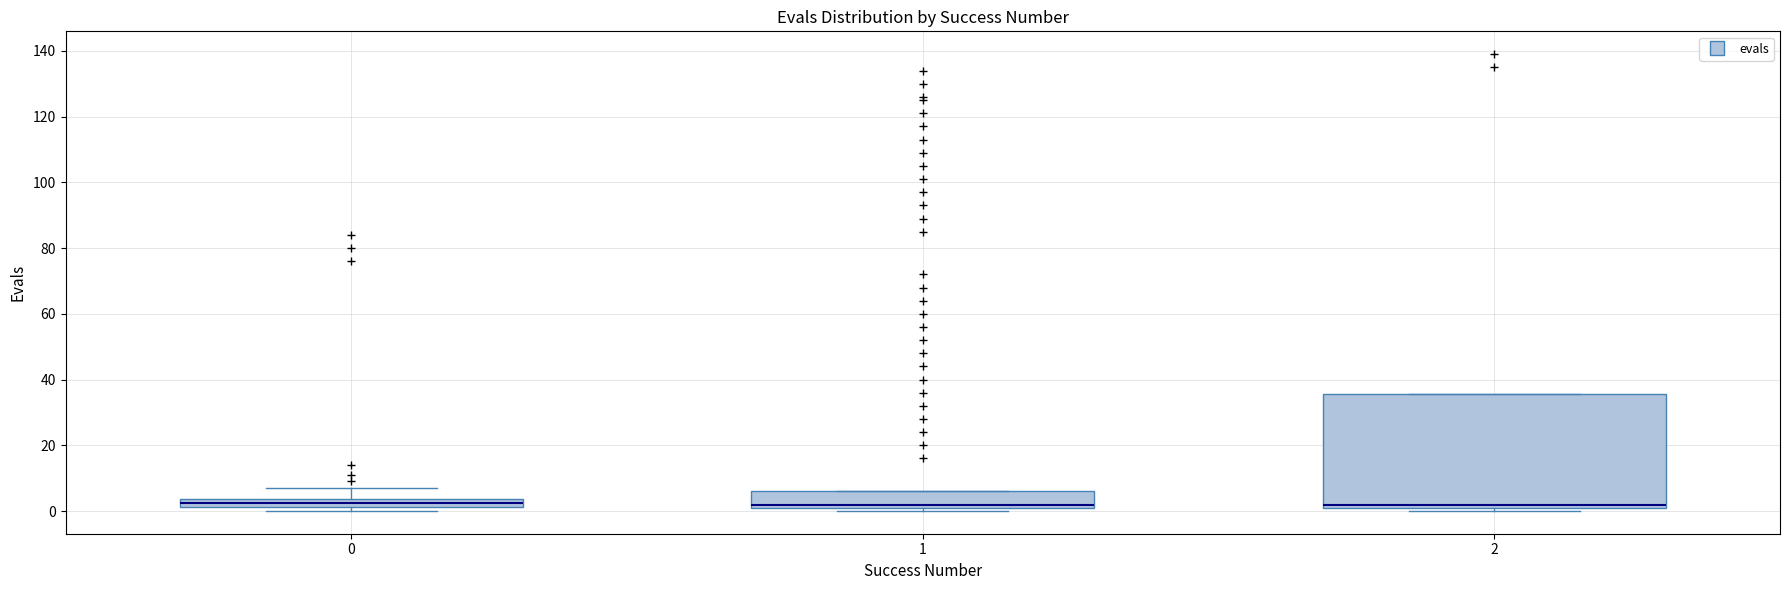

Where is the lower edge of the box at x = 1 on the y-axis? The values are not printed on the chart, so give them approximately, as read against the axis.

0